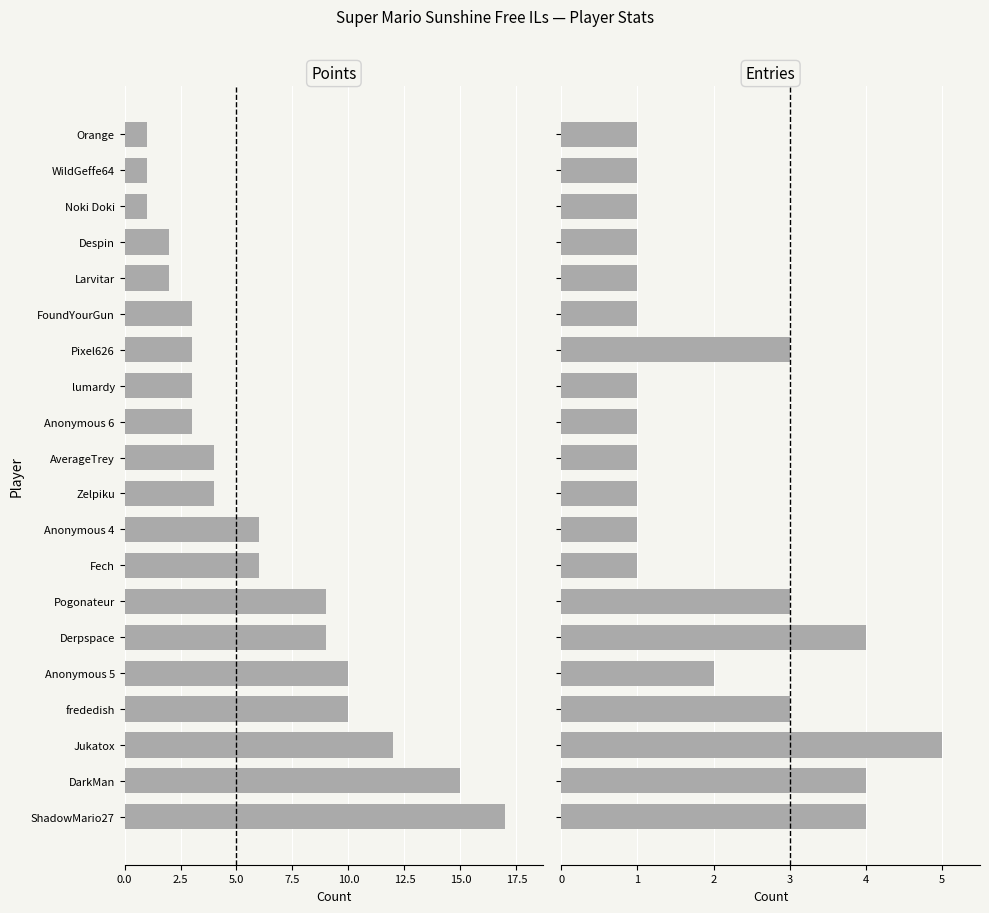

What is the sum of the Points values at Larvitar and Anonymous 5?

12